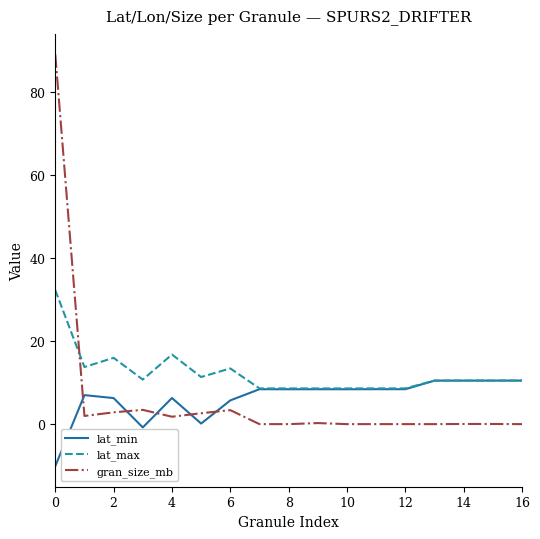

What is the average value of the lat_min series?

6.3